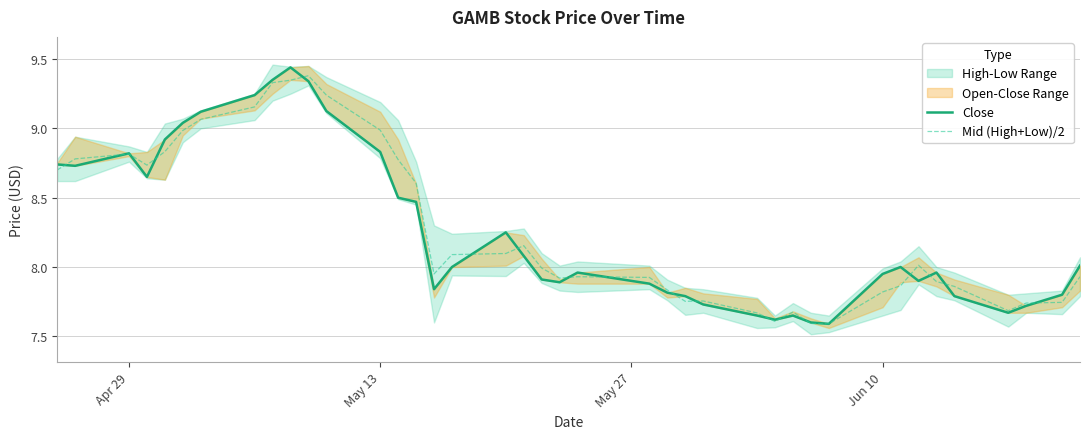

What is the lowest value of the Mid (High+Low)/2 series?

7.6